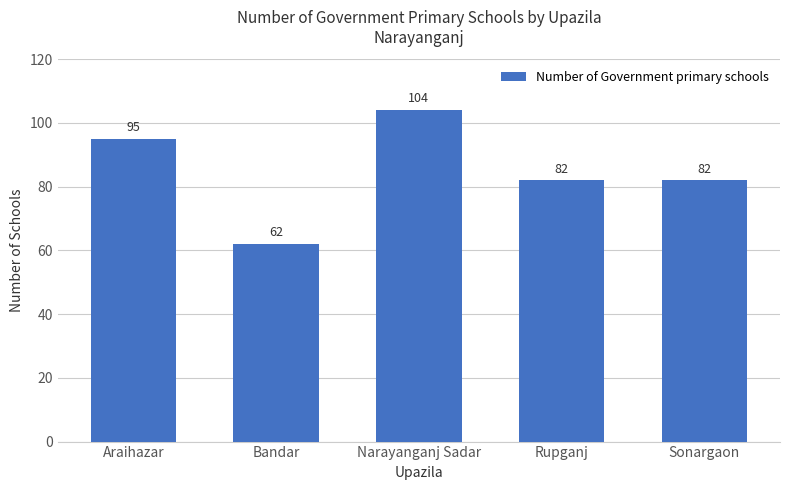

At which label does the data first exceed 82?

Araihazar